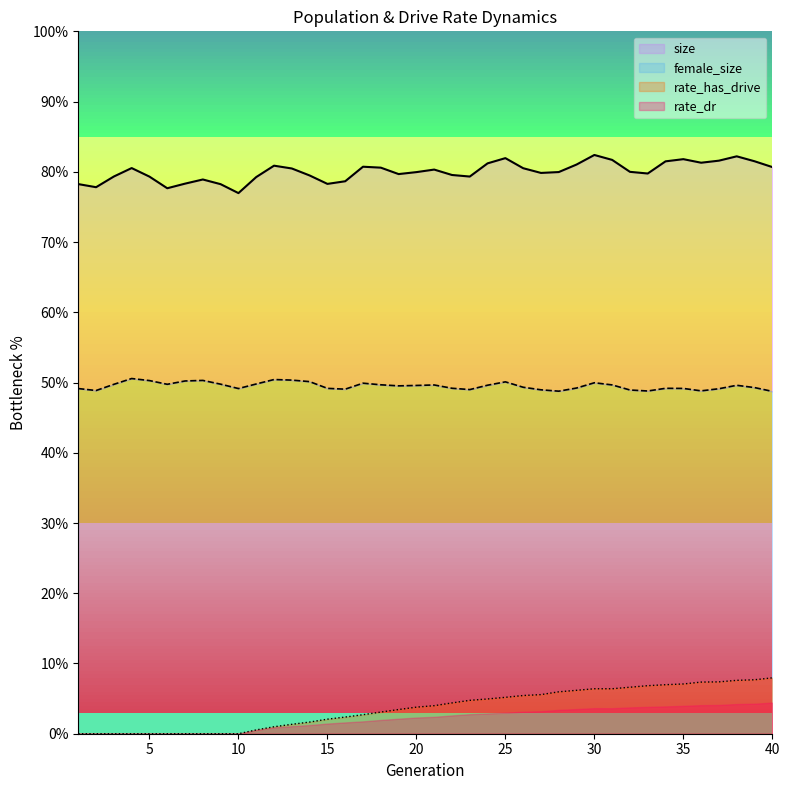

Which series has the widest spread of values?

rate_dr